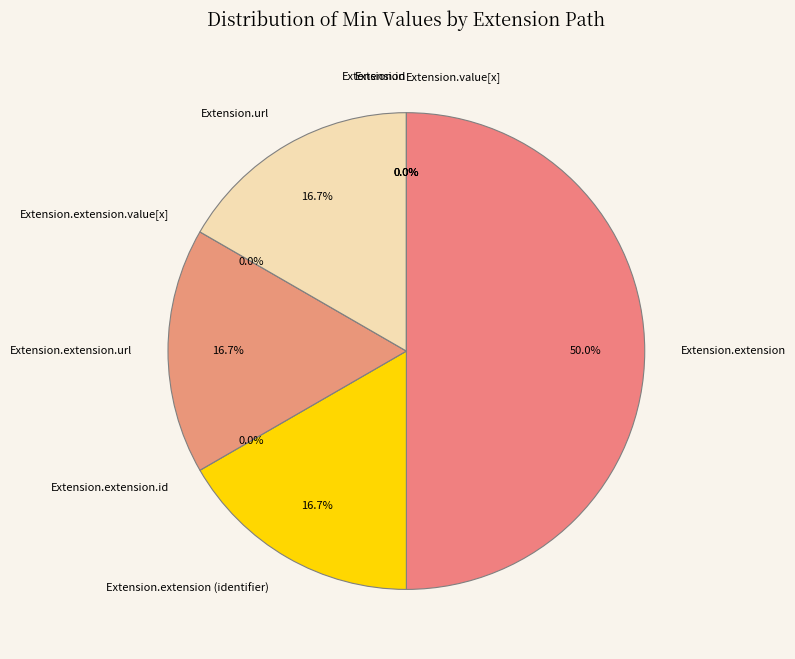

Does Extension.extension represent more than half of the total?

No